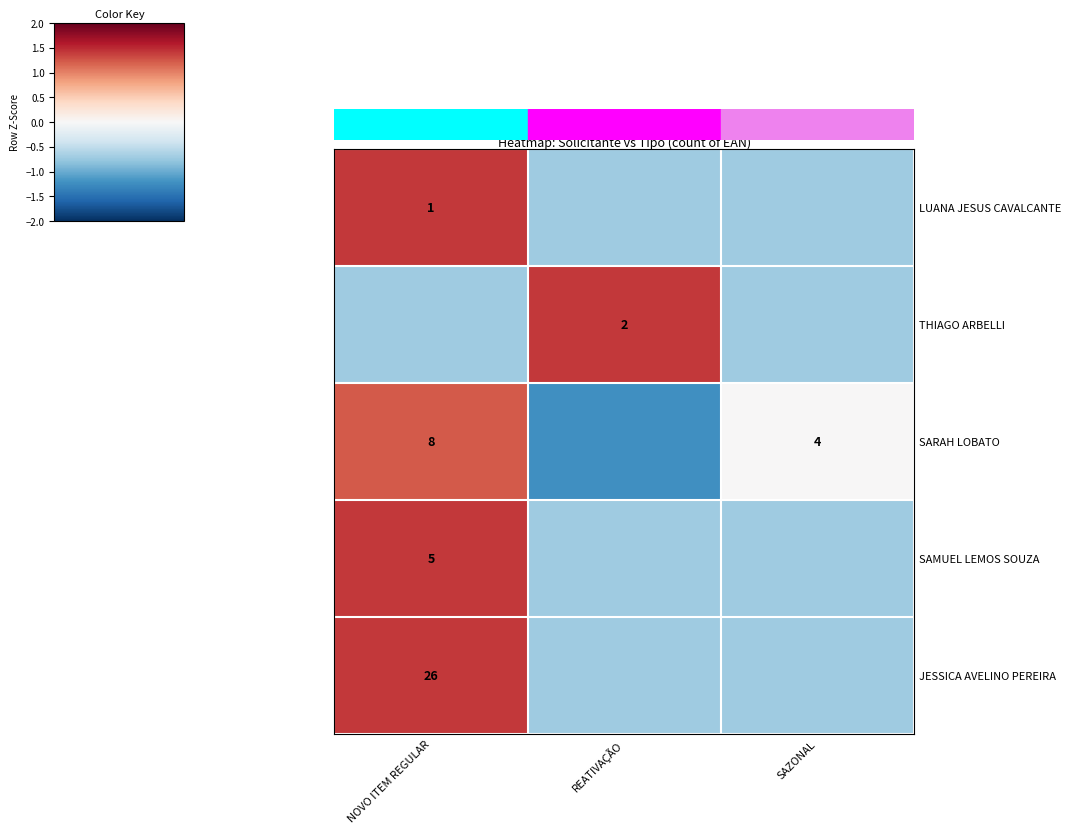

Which label corresponds to the smallest value in the chart?

REATIVAÇÃO